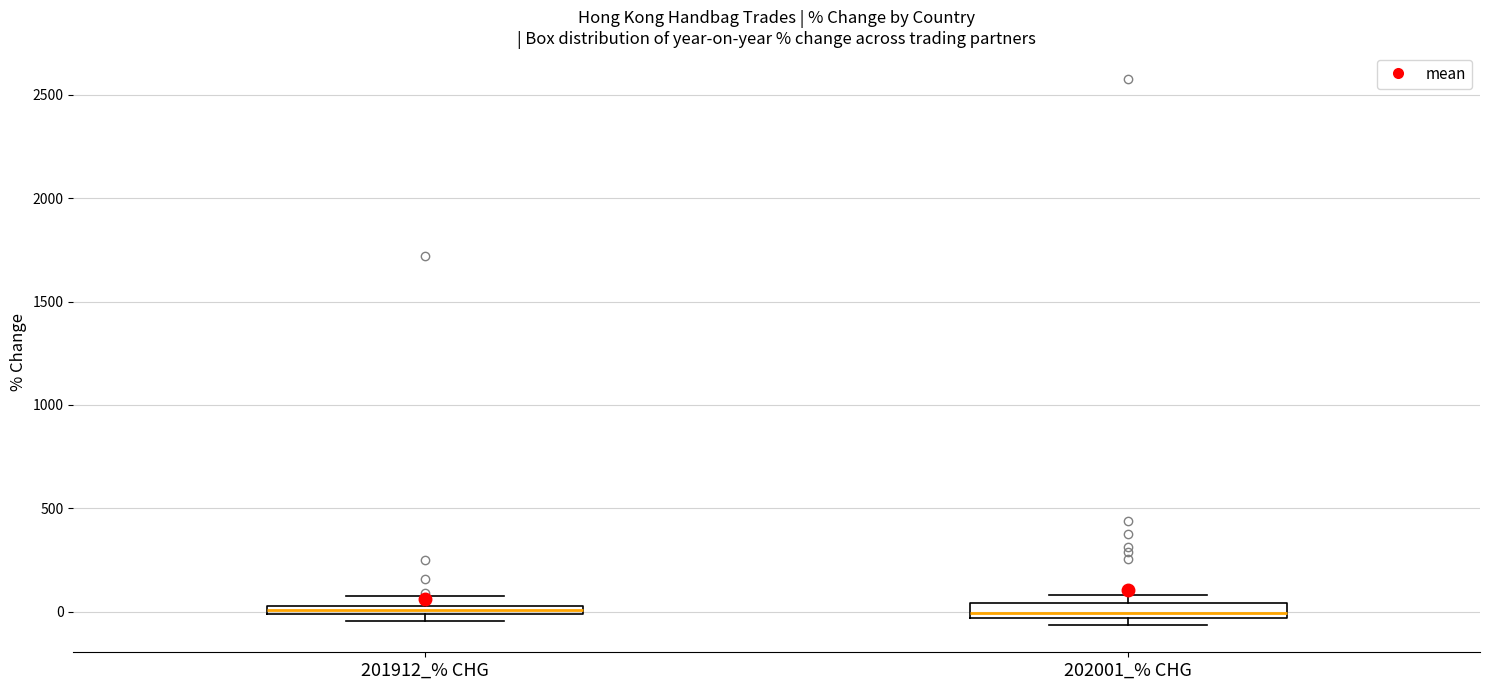

Where is the upper edge of the box for 201912_% CHG on the y-axis? The values are not printed on the chart, so give them approximately, as read against the axis.

50